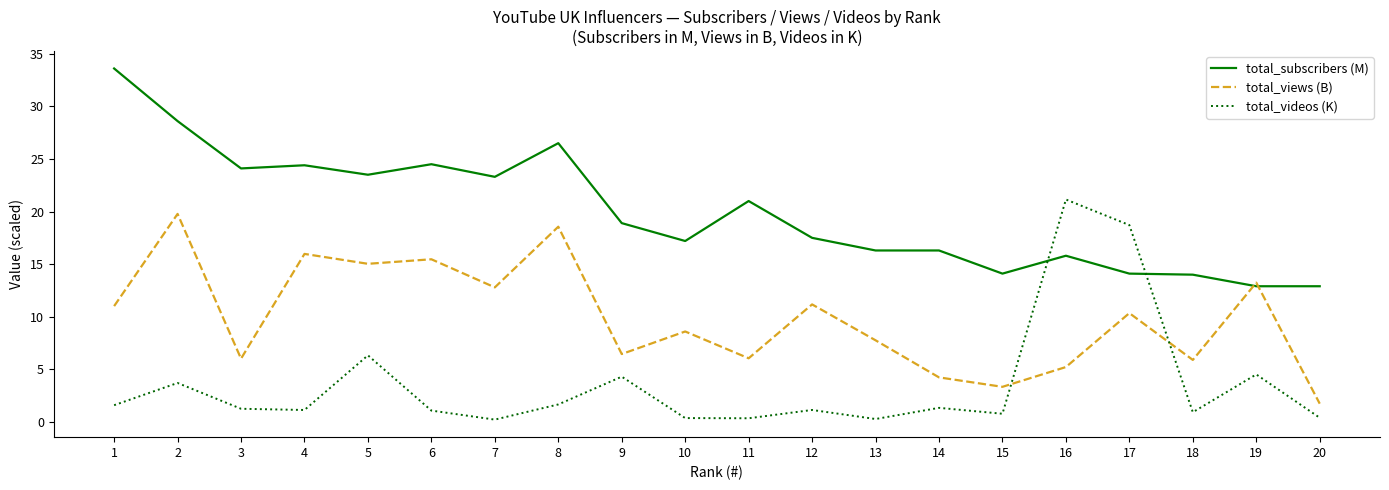

What is the maximum value shown in the chart?

33.6